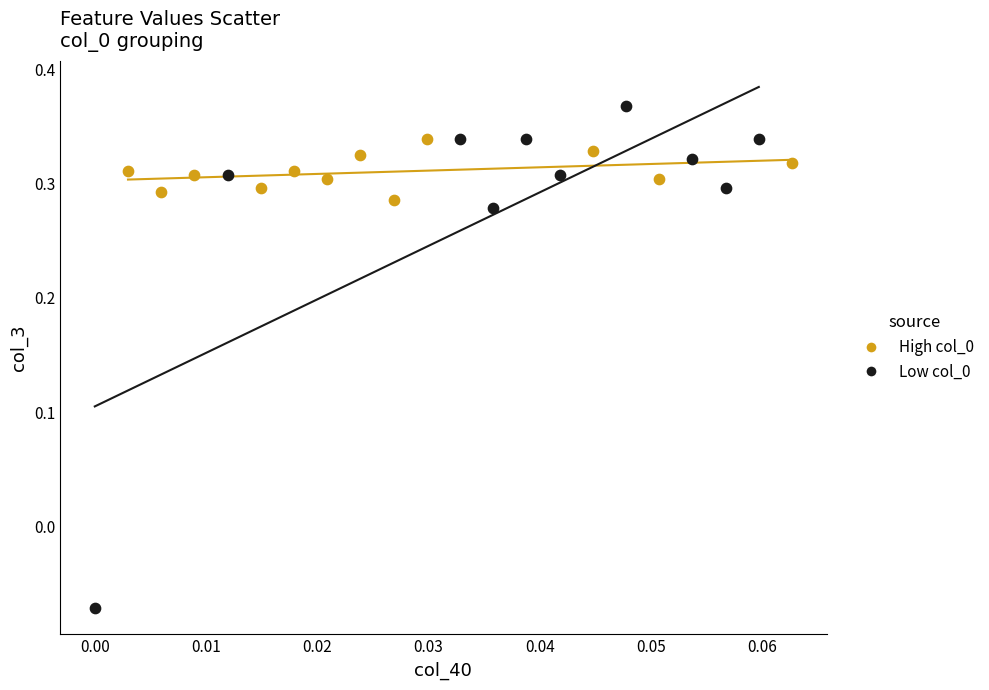

Which series has the widest spread of Y values?

Low col_0